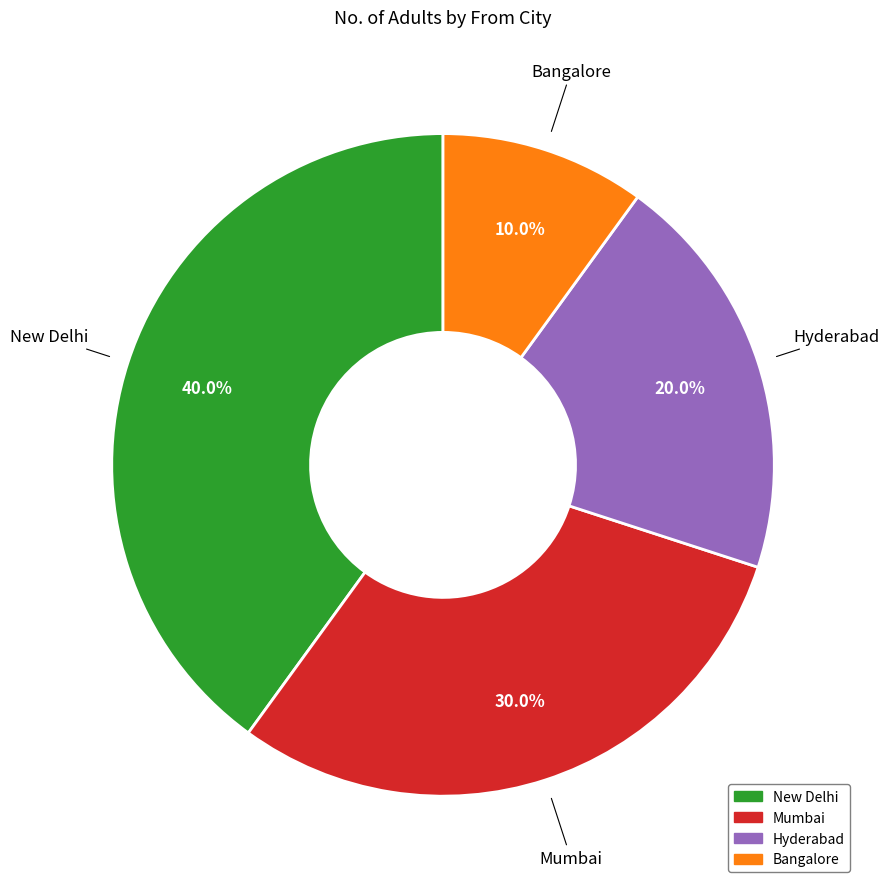

Is it true that Mumbai is 30% of the pie?

True